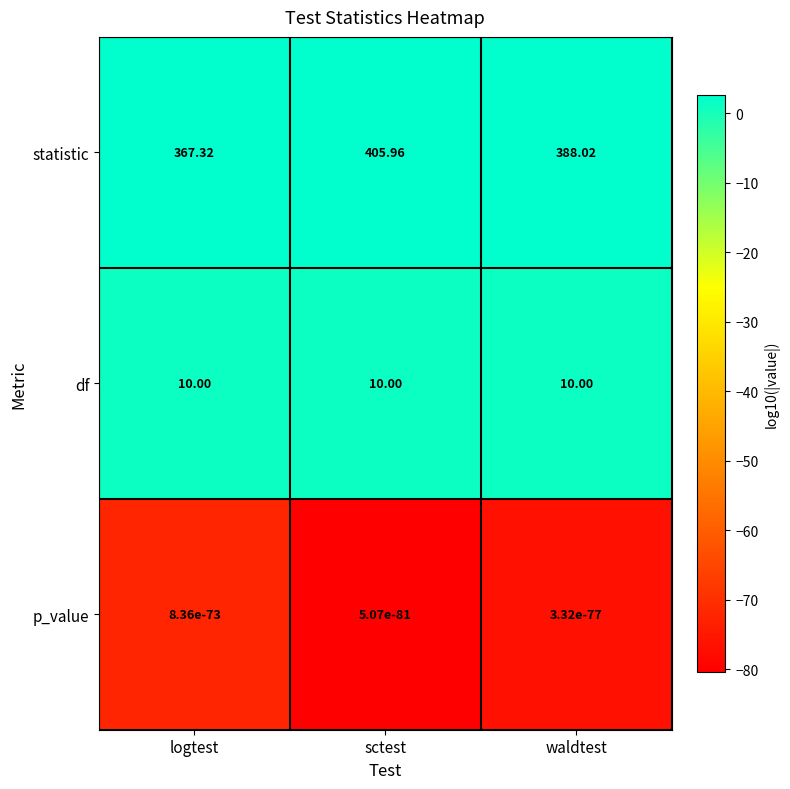

Which series changed the most between logtest and sctest?

statistic